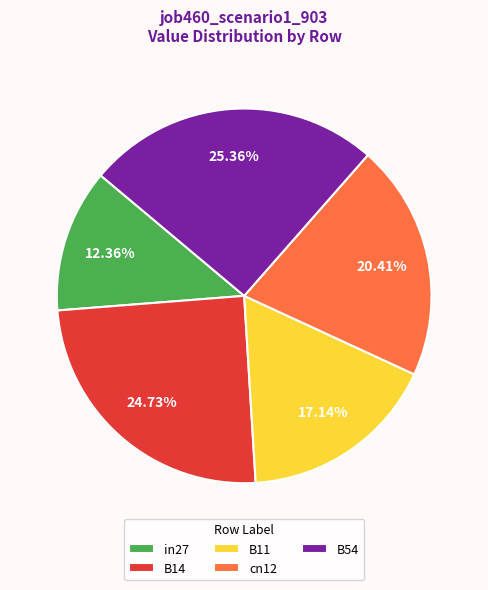

Combined, what portion of the pie is cn12 and B54?

45.8%